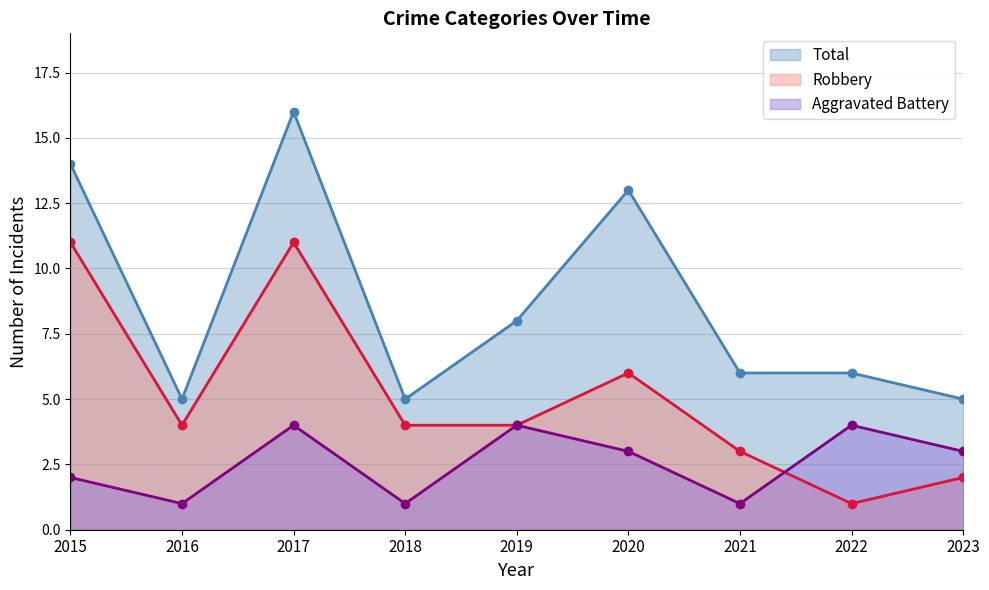

True or false: Aggravated Battery has more than 1 points higher than both neighbors.

True